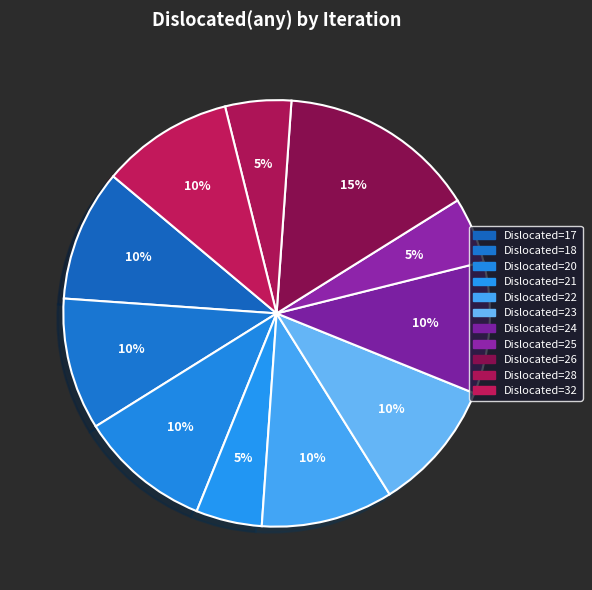

How many slices are in this pie chart?

11